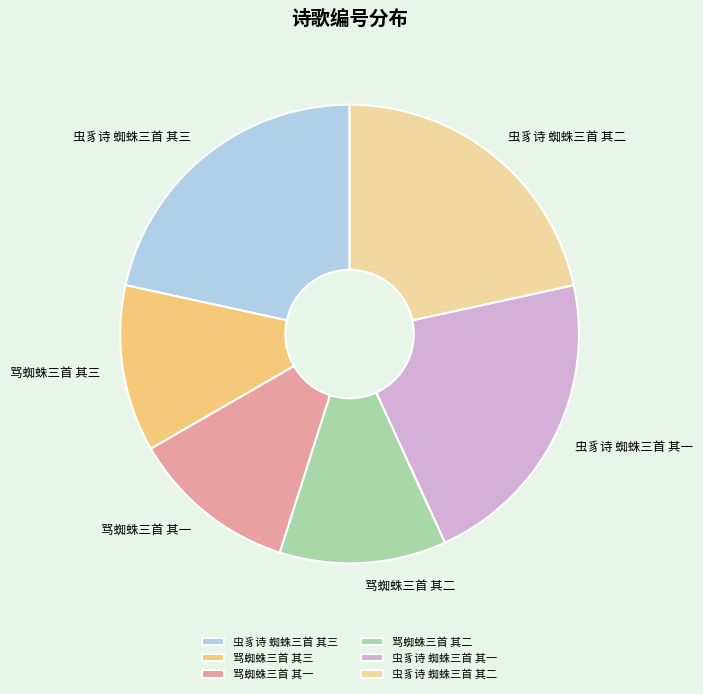

Does 骂蜘蛛三首 其一 account for over 50% of the chart?

No